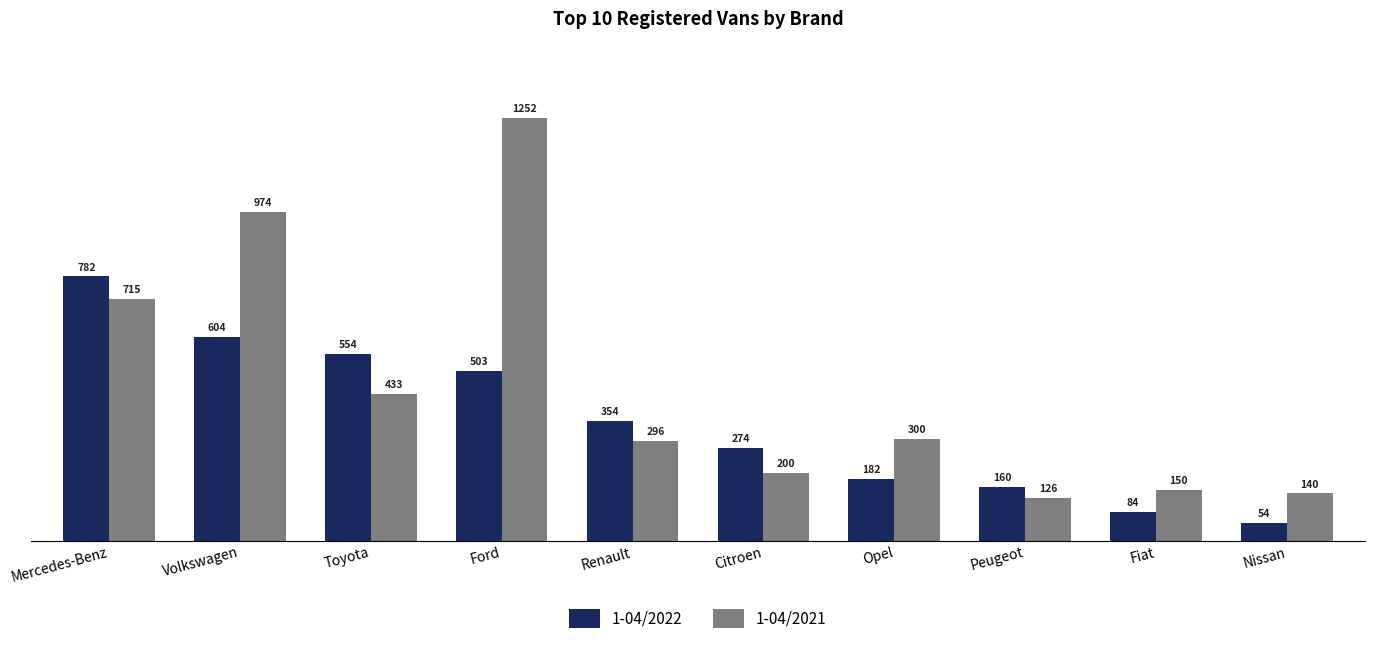

At how many categories does at least one series exceed 663?

3